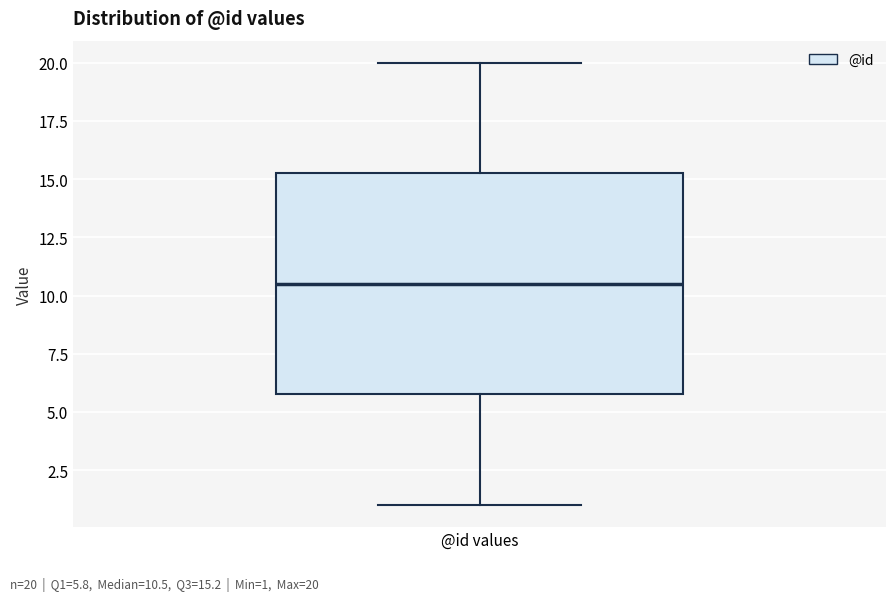

Read this box plot against the y-axis: the position of the median line, the range covered by the box, and the ends of both whiskers. The values are not printed on the chart, so give them approximately, as read against the axis.

median 10.5, box 6.0 to 15.5, whiskers 1.0 to 20.0